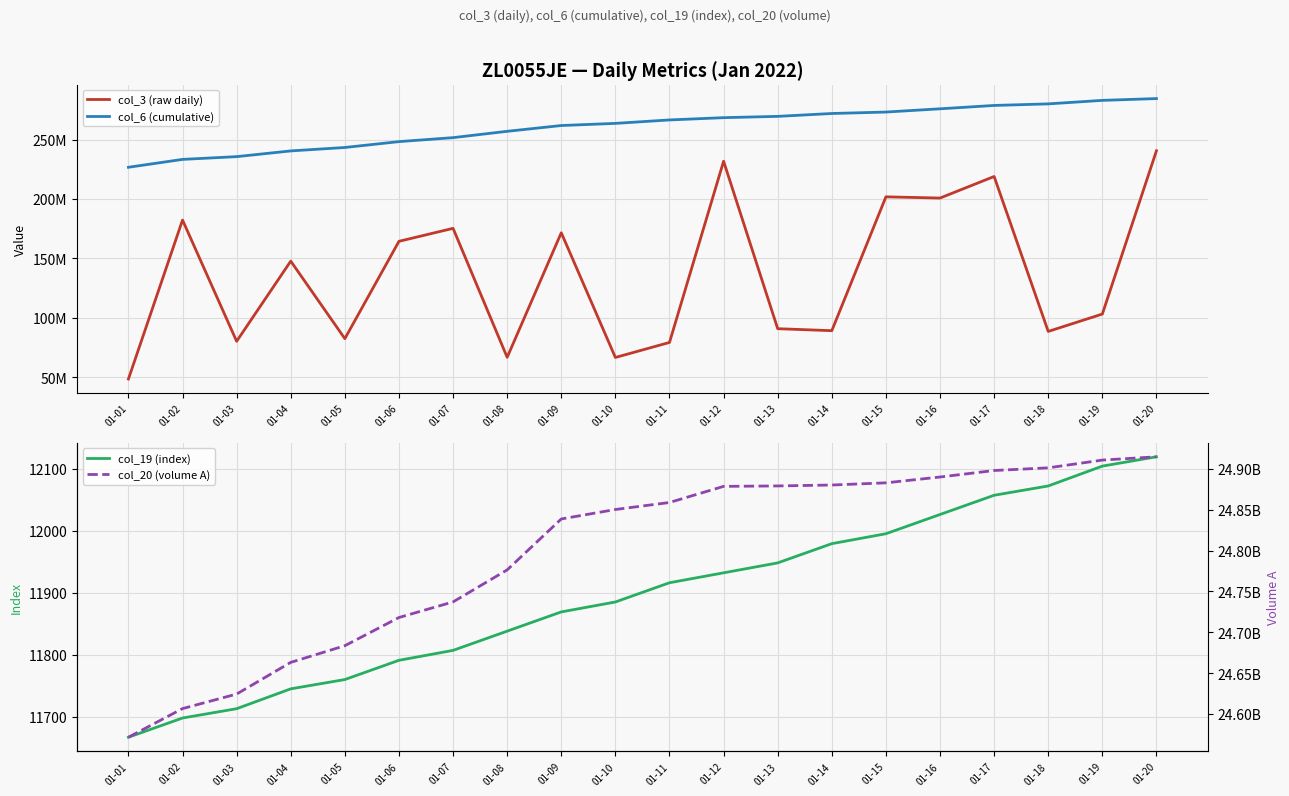

Where is the first local maximum for col_3 (raw daily)?

01-02